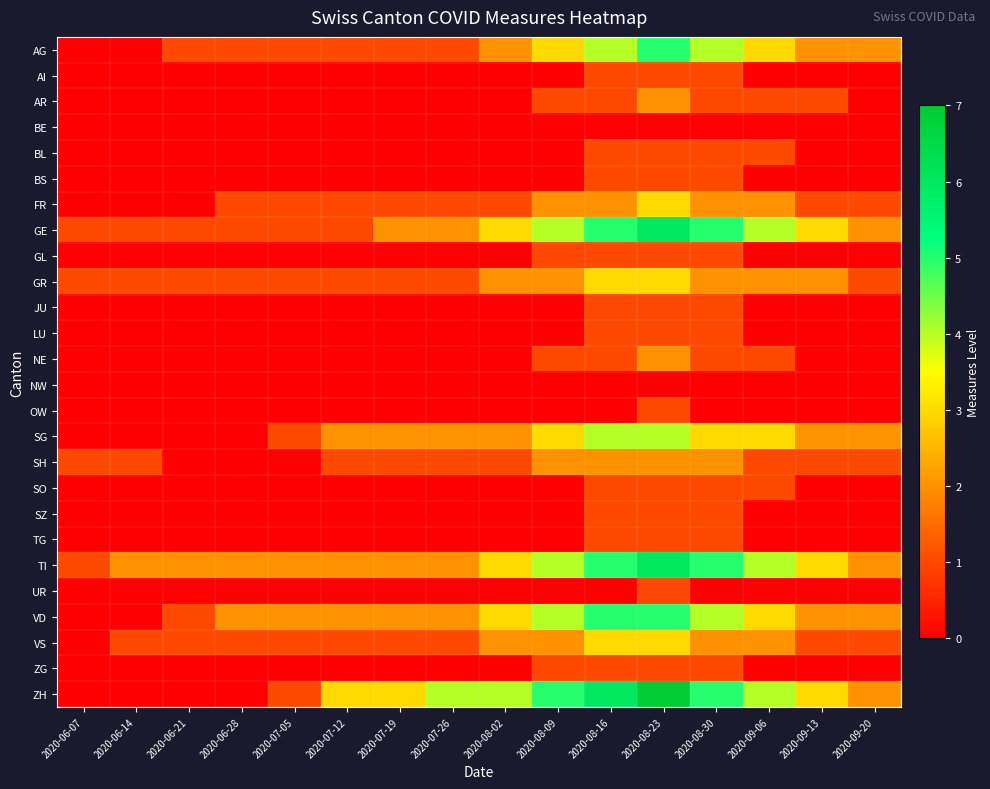

At which category is the sum across all series the highest?

2020-08-23